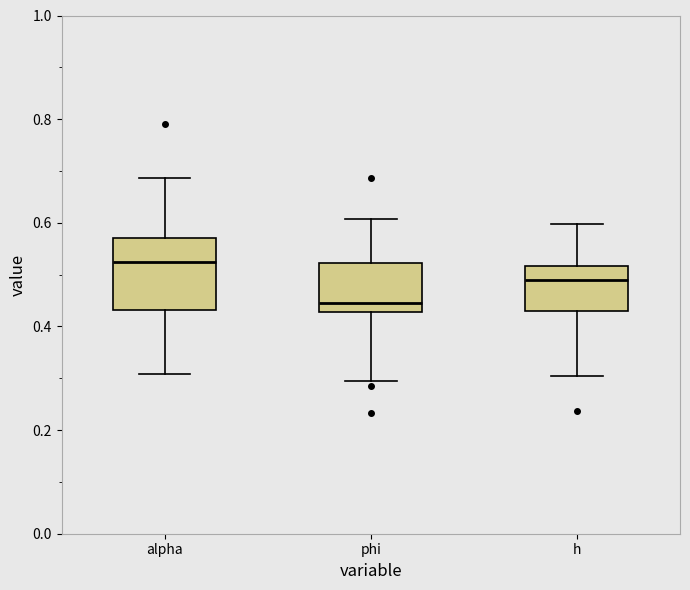

Comparing the boxes themselves (not the whiskers), which one is the tallest?

alpha